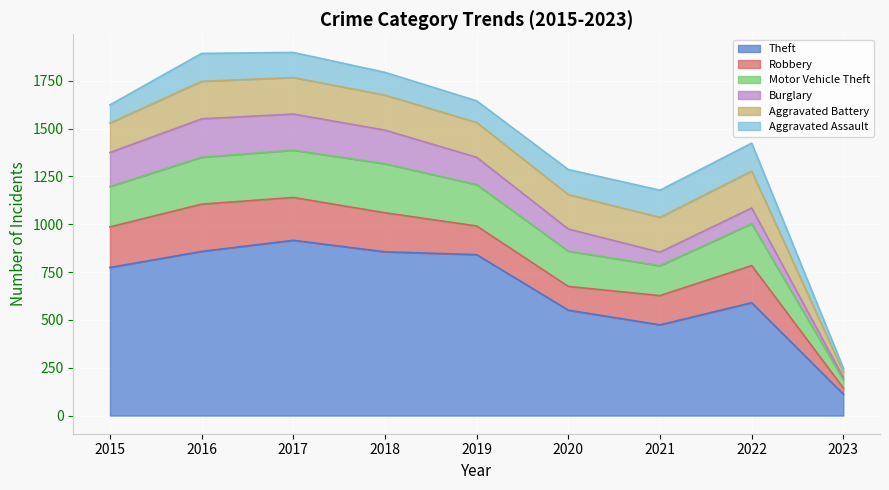

Between which two adjacent categories do Robbery and Aggravated Assault first intersect?

2019 and 2020